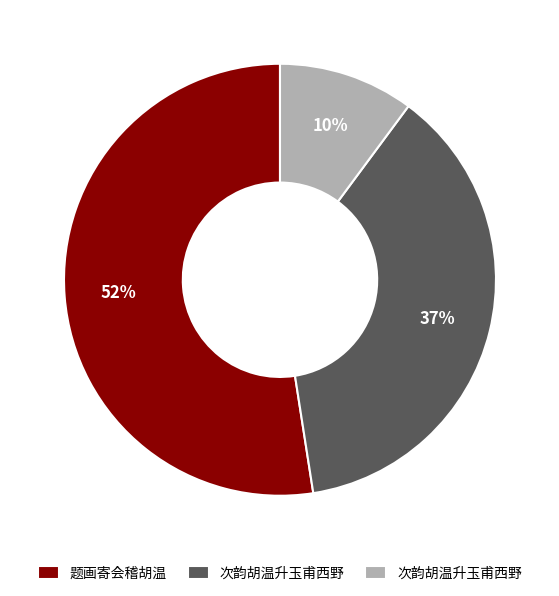

Is there any slice that represents more than half of the pie?

Yes